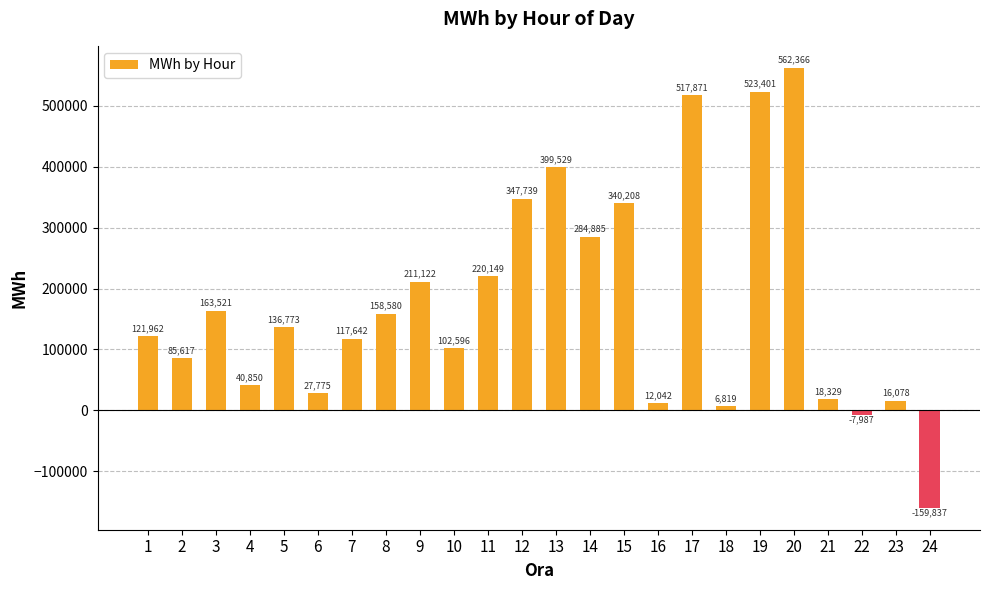

Where is the data nearest to the value 201264?

9